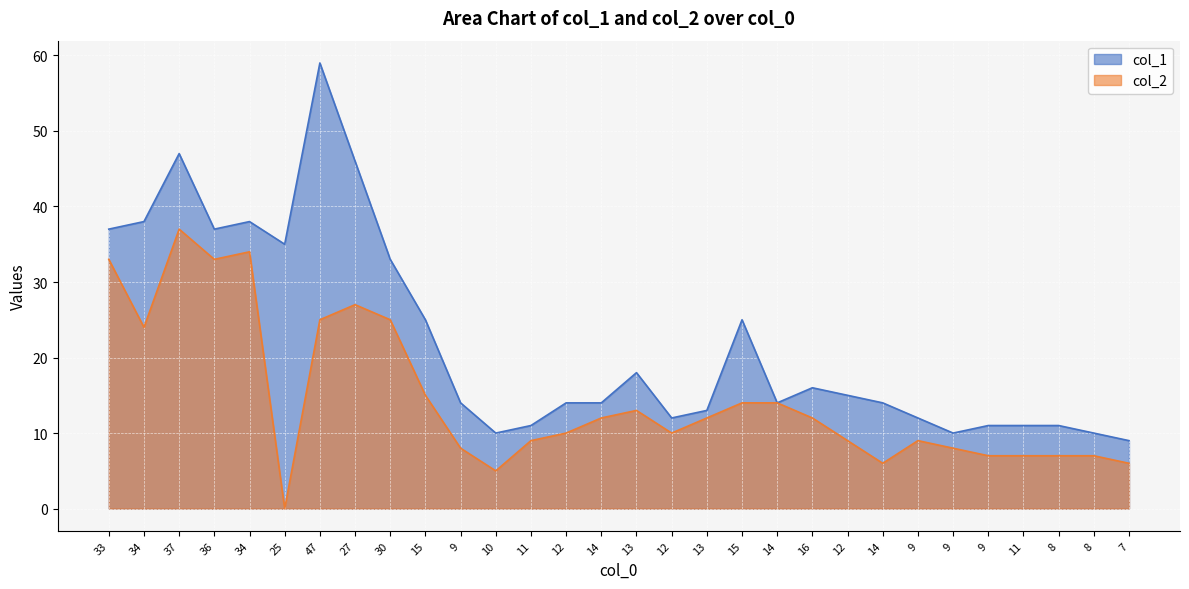

Reading left to right, list all the values displayed in this chart.

col_1: 37	38	47	37	38	35	59	46	33	25	14	10	11	14	14	18	12	13	25	14	16	15	14	12	10	11	11	11	10	9
col_2: 33	24	37	33	34	0	25	27	25	15	8	5	9	10	12	13	10	12	14	14	12	9	6	9	8	7	7	7	7	6